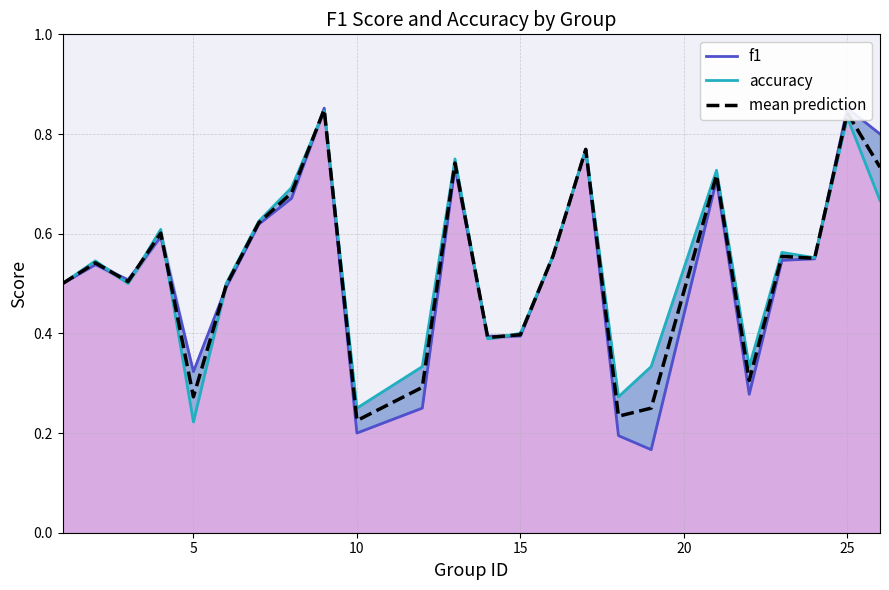

True or false: accuracy and f1 cross at least once.

True